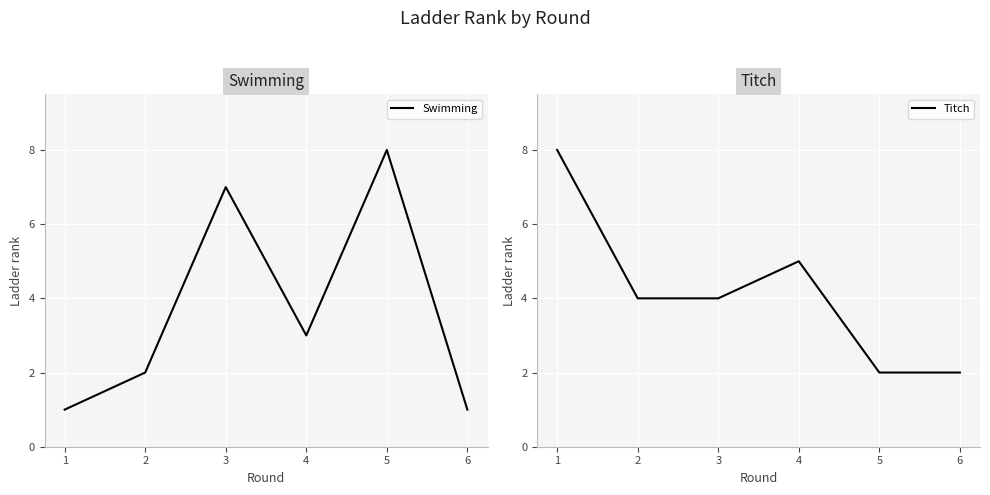

At which category does Swimming reach its first local peak?

3